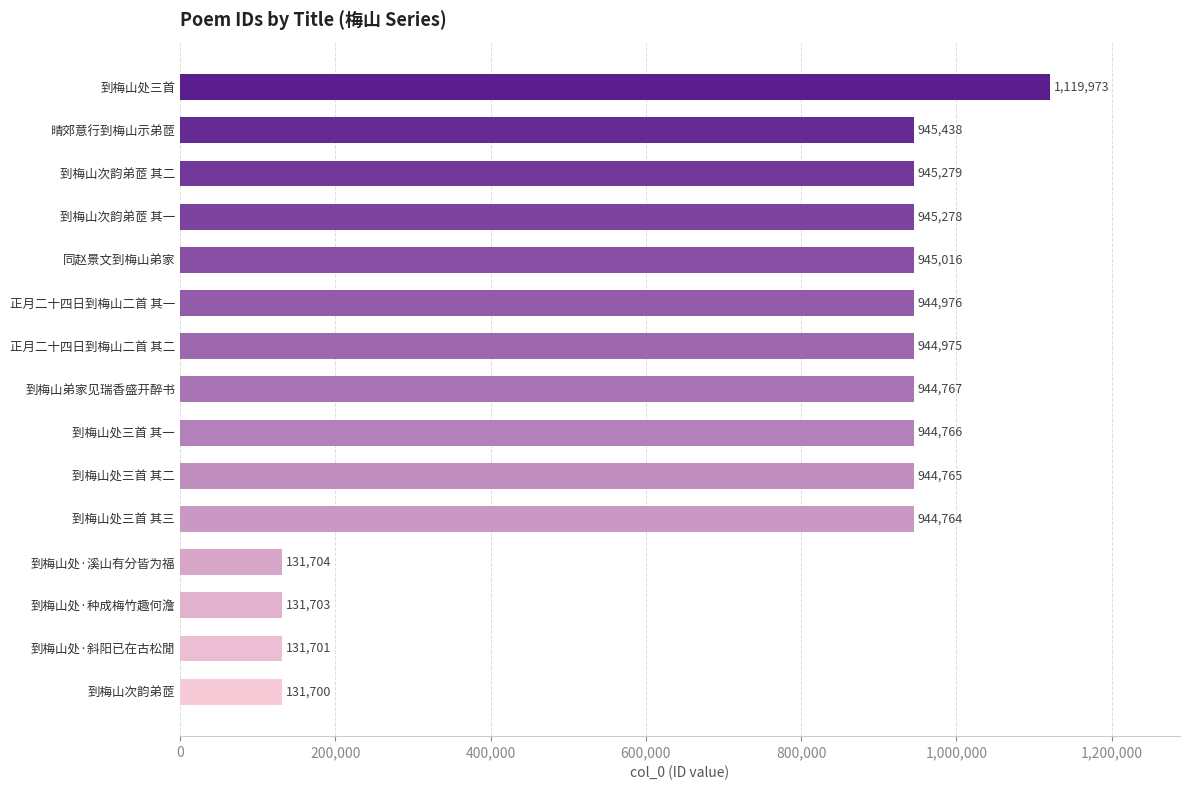

Is it true that the value at 到梅山次韵弟茝 其二 is 945279?

True